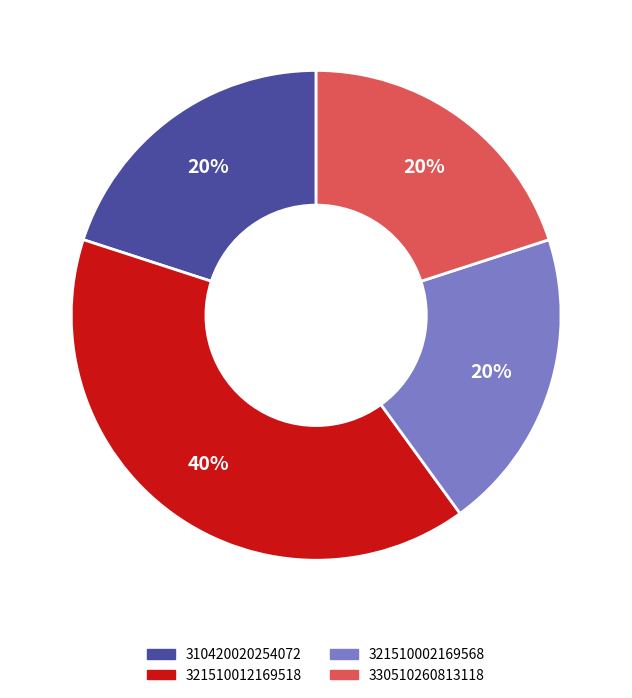

Combined, do 321510012169518 and 330510260813118 account for over 50%?

Yes